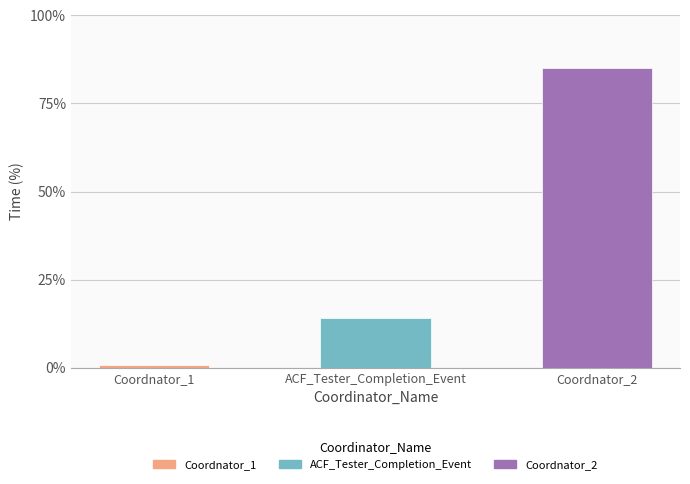

Rank the categories by value from lowest to highest.

Coordnator_1, ACF_Tester_Completion_Event, Coordnator_2